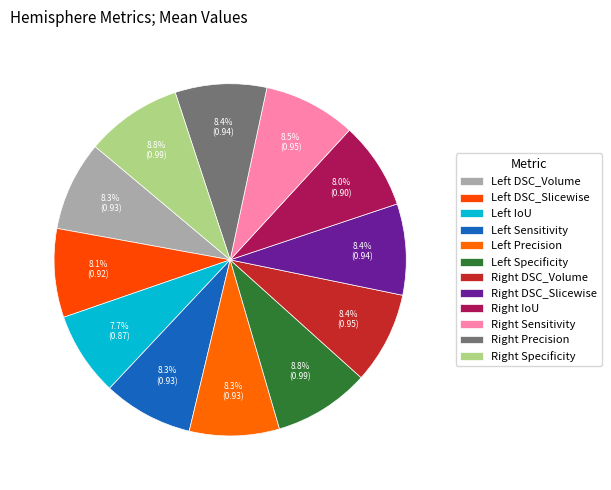

What is the largest slice in the pie chart?

Right Specificity